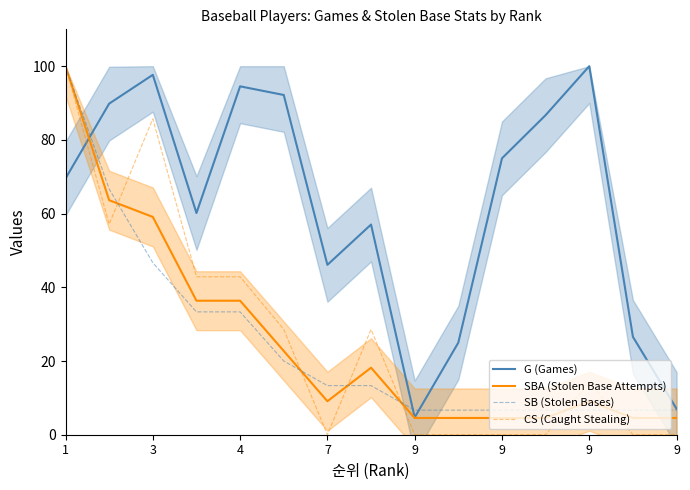

Where do SBA (Stolen Base Attempts) and G (Games) first cross each other?

1 and 3